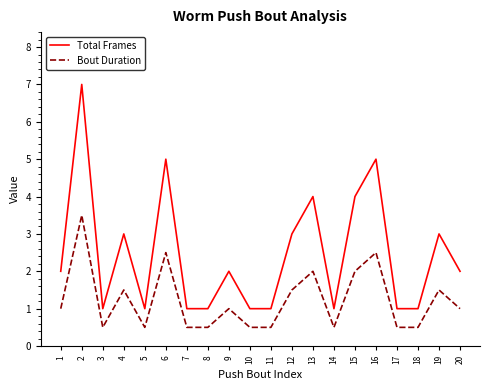

At which category is the sum across all series the highest?

2